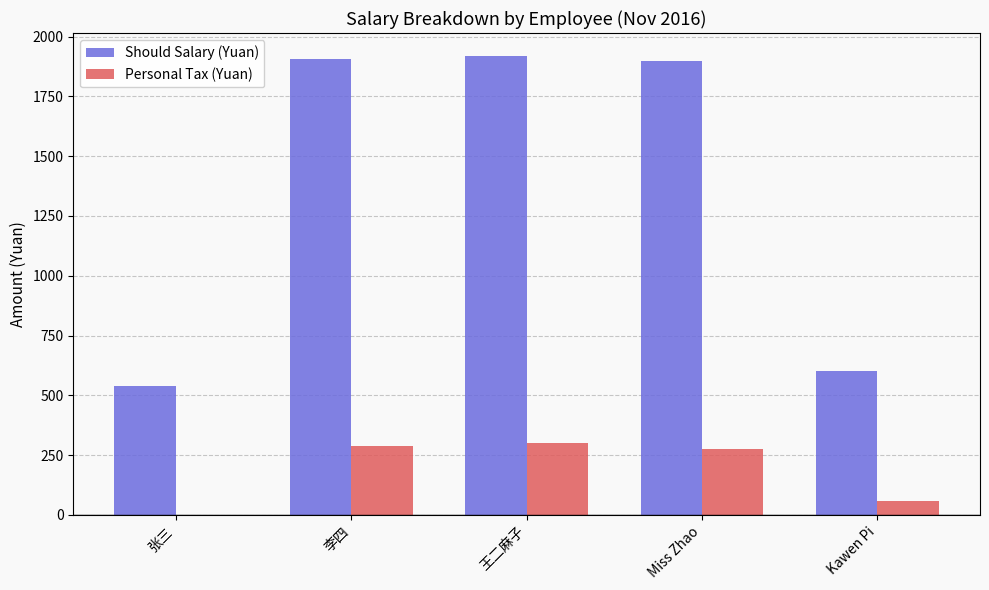

Read the Personal Tax (Yuan) value at 李四.

286.3